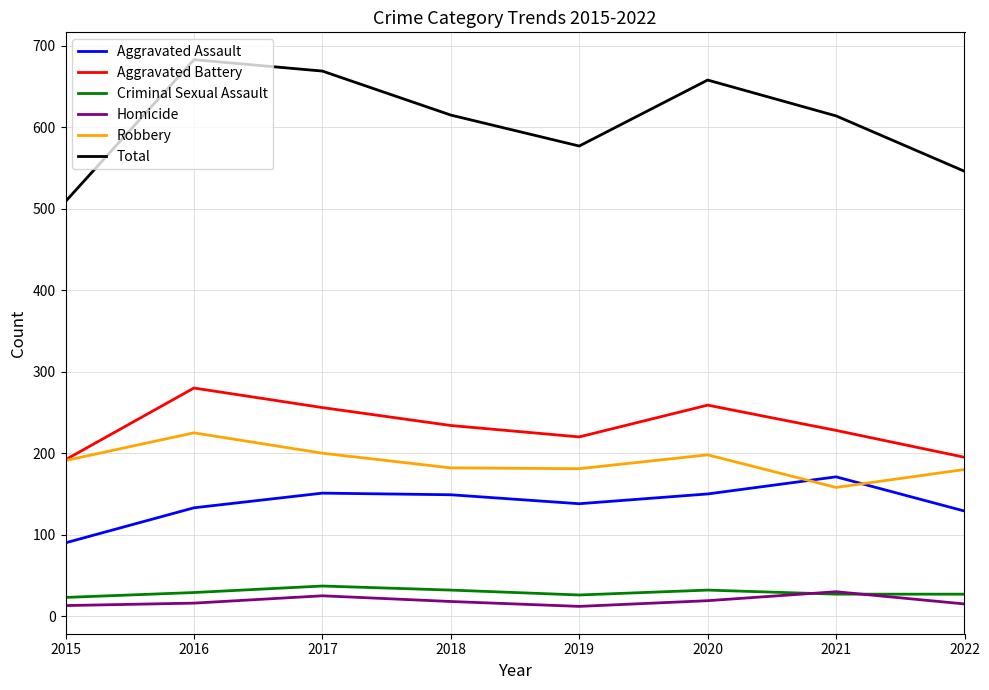

True or false: Homicide and Total cross at least once.

False